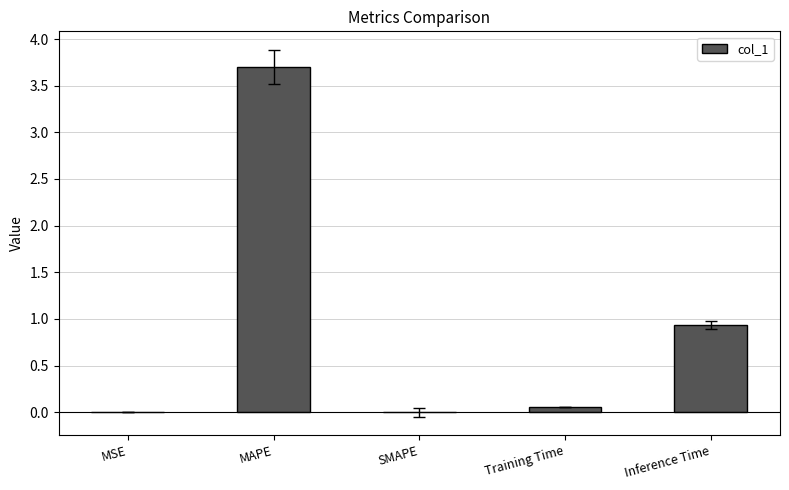

What is the maximum value shown in the chart?

3.7